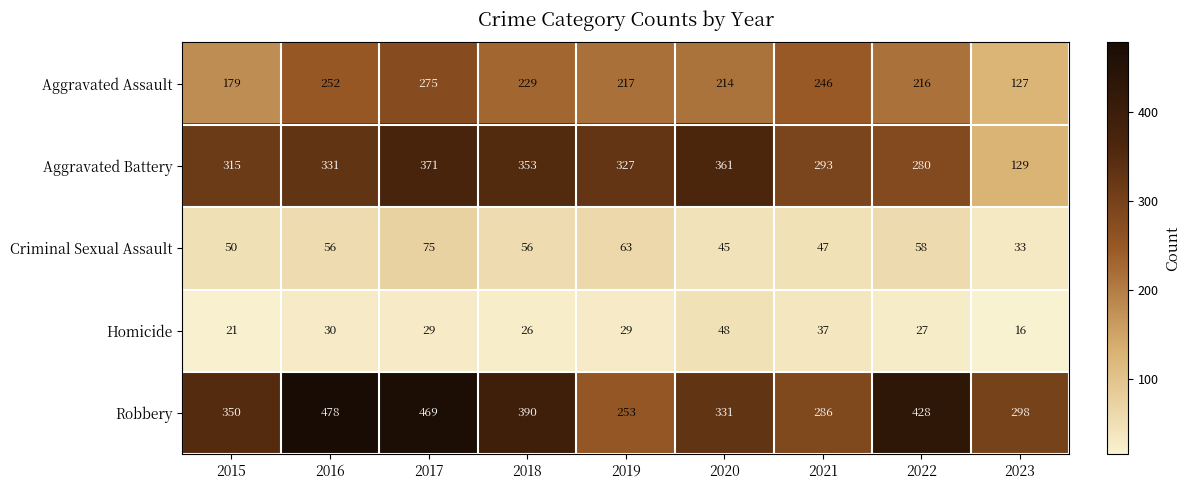

What is the spread (max minus min) of values at 2018?

364